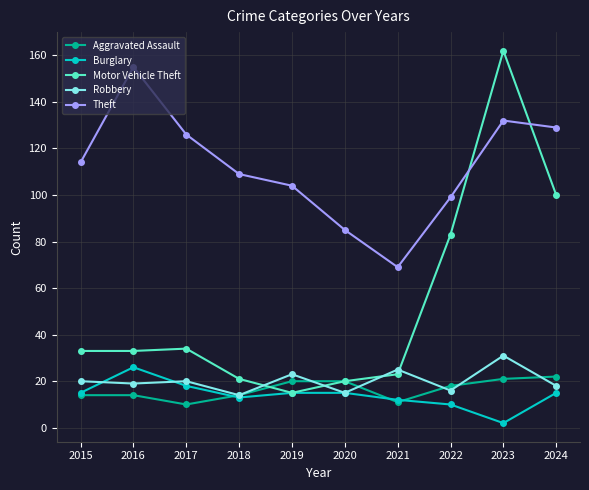

What is the average value of the Burglary series?

14